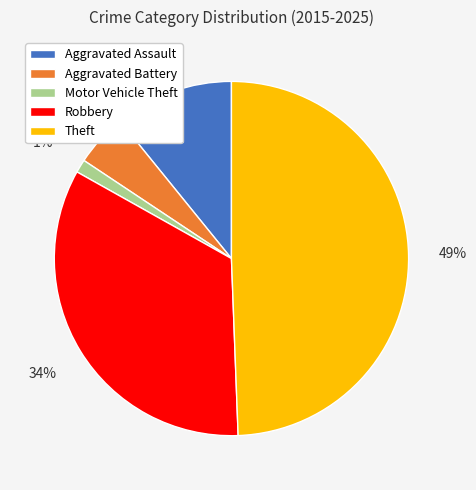

How many slices are in this pie chart?

5